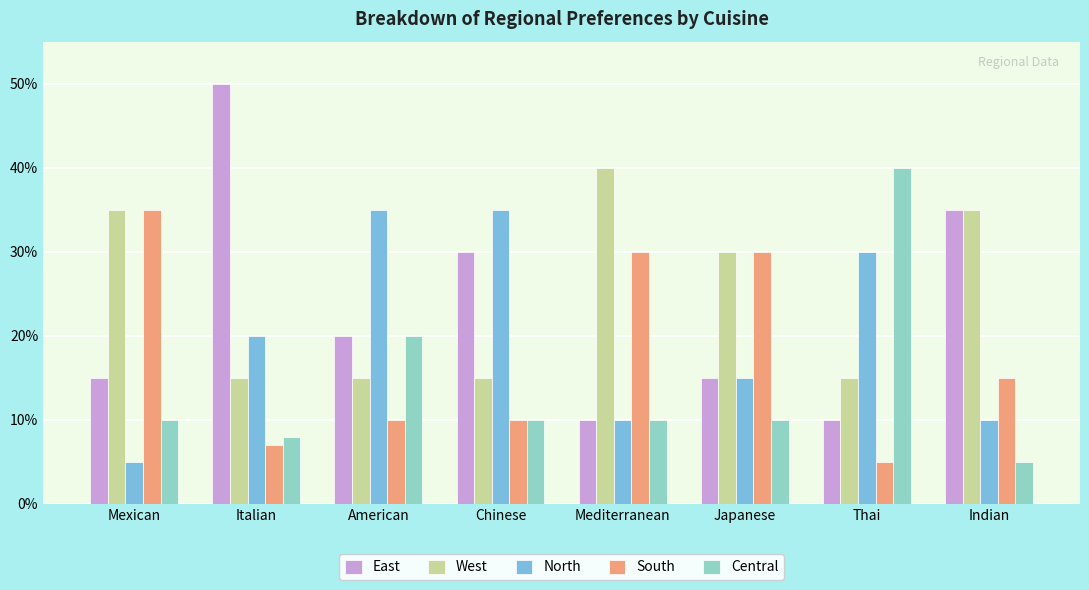

Is the value of Central at Japanese greater than the value of South at Mediterranean?

No